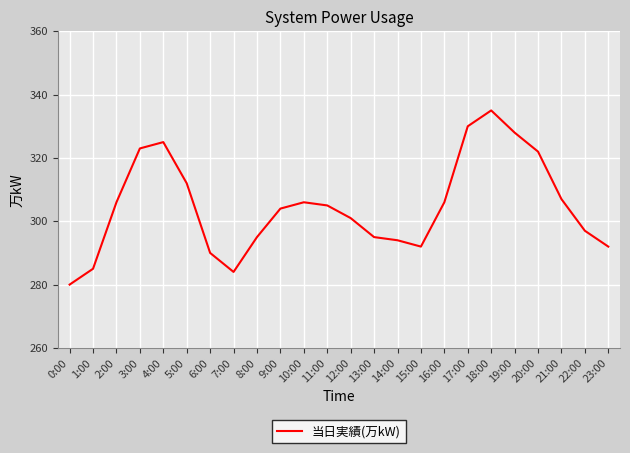

The chart shows a value of 426 at 8:00. True or false?

False